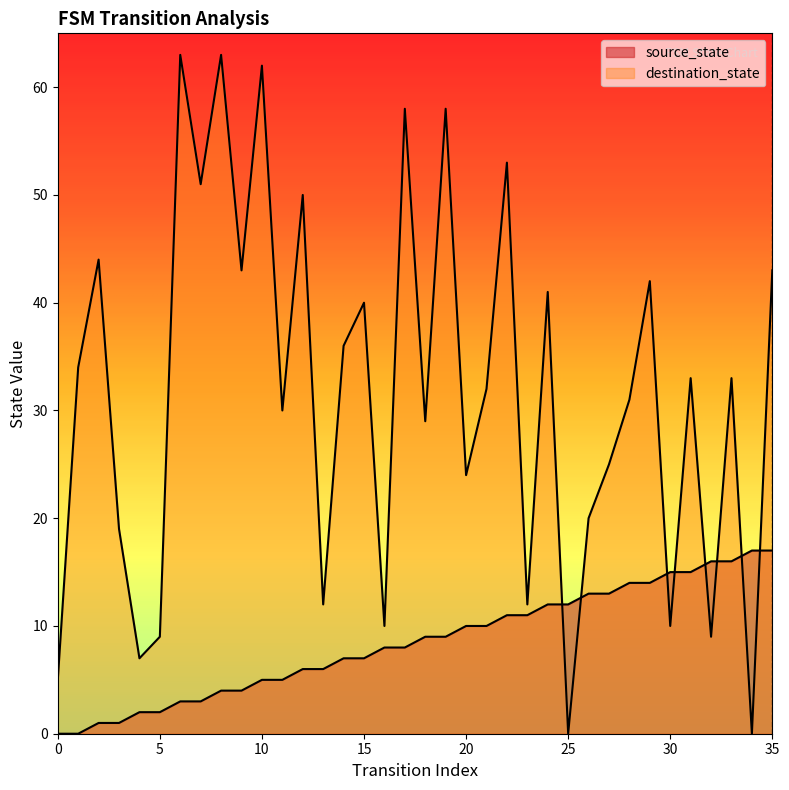

What is the value of the source_state point at the 33rd from the left?

16